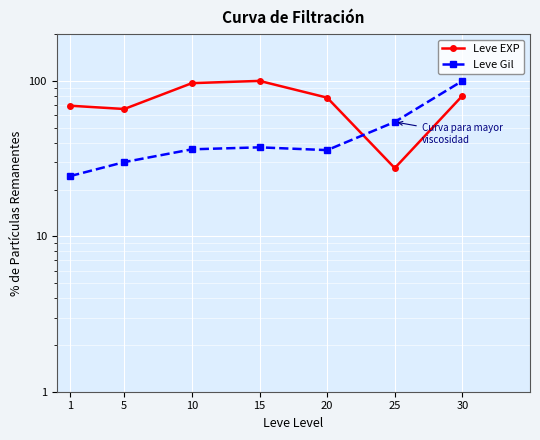

What is the average value of the Leve Gil series?

45.5